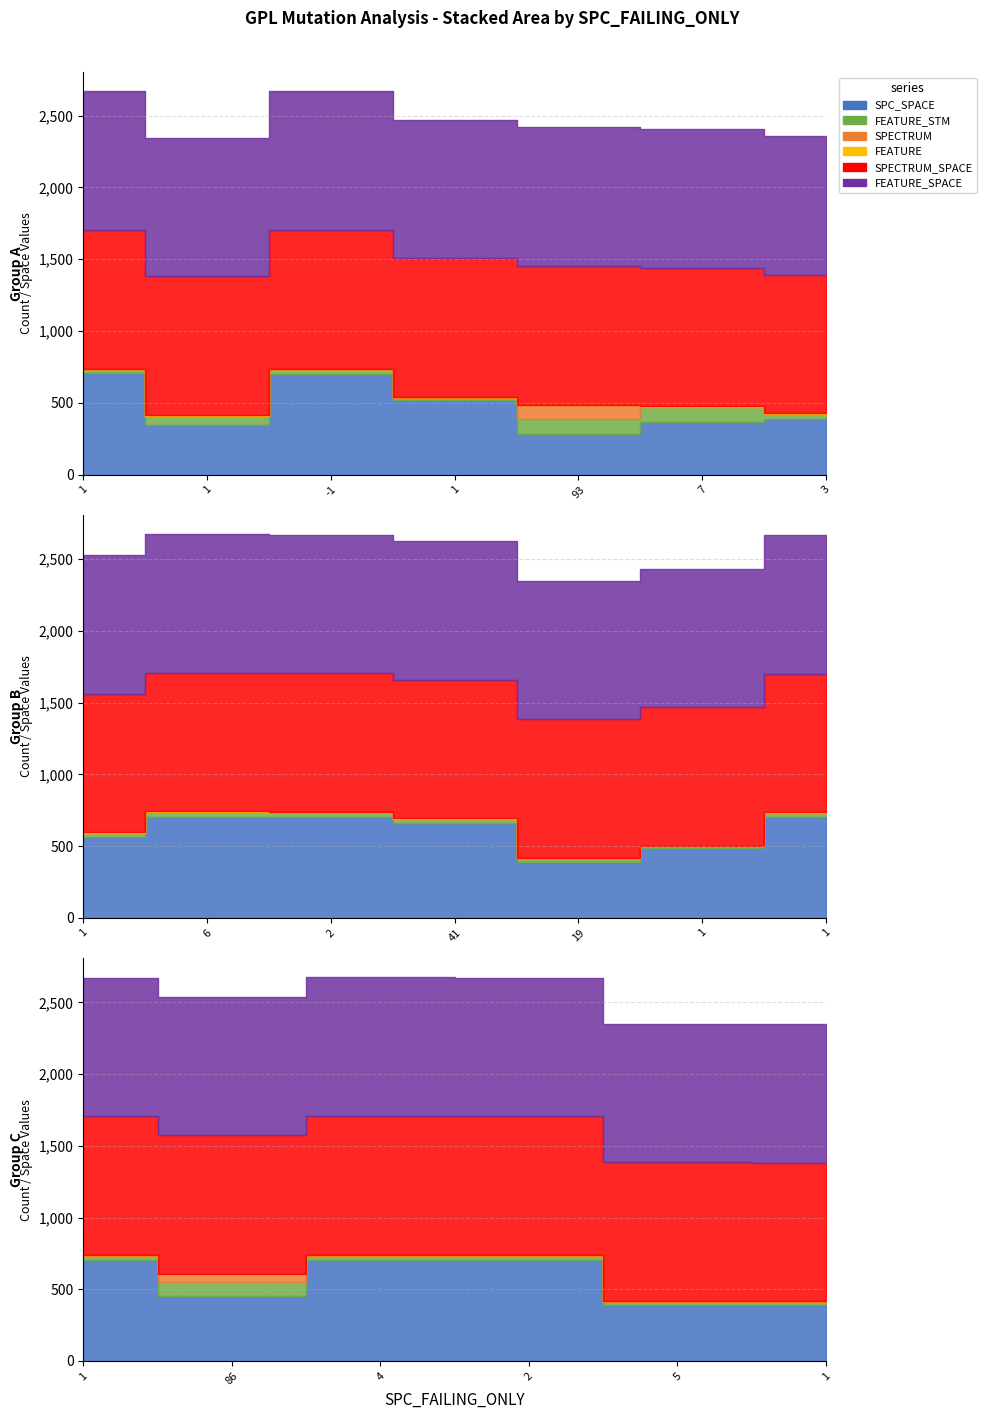

Which category has the lowest value in the SPECTRUM_SPACE series?

1